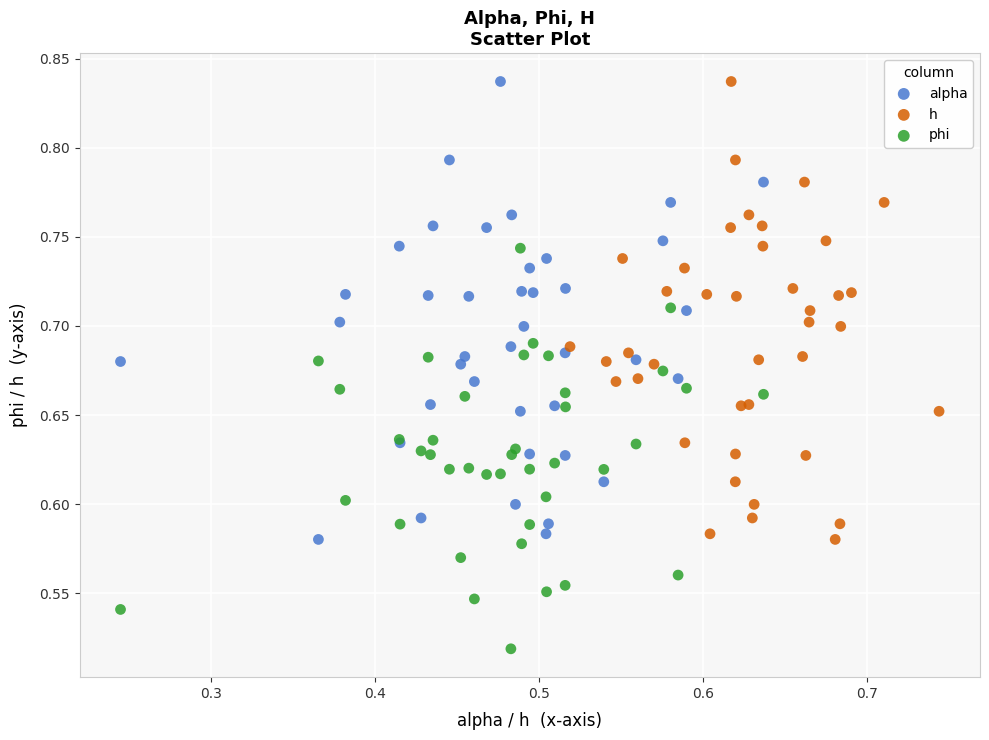

Which series contains the lowest Y value?

phi